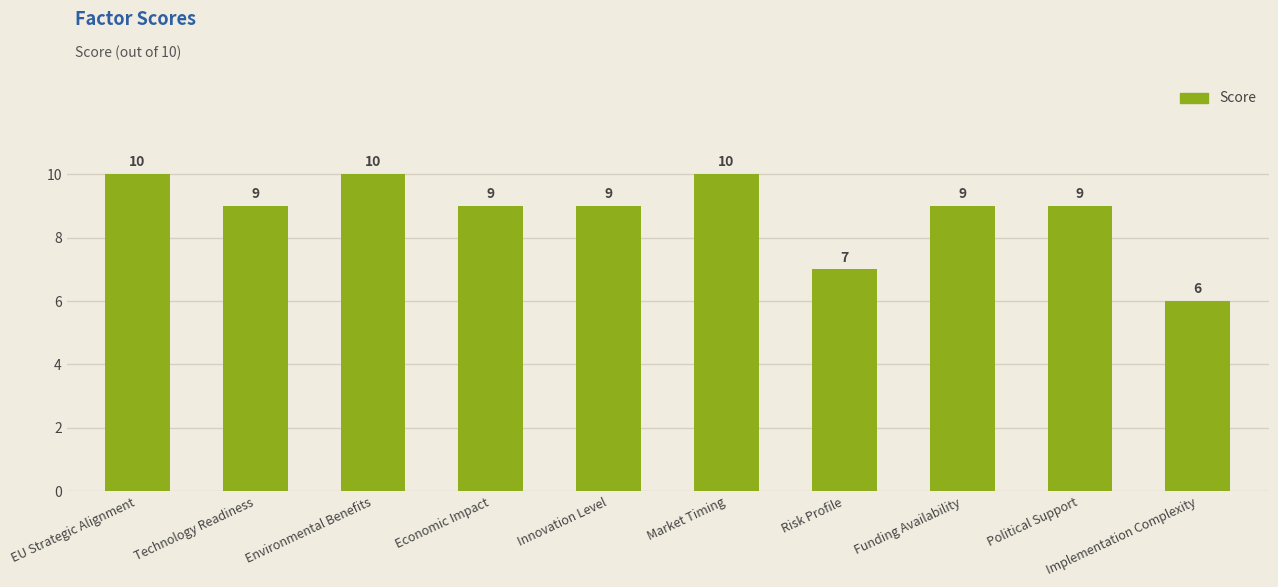

What is the maximum value shown in the chart?

10